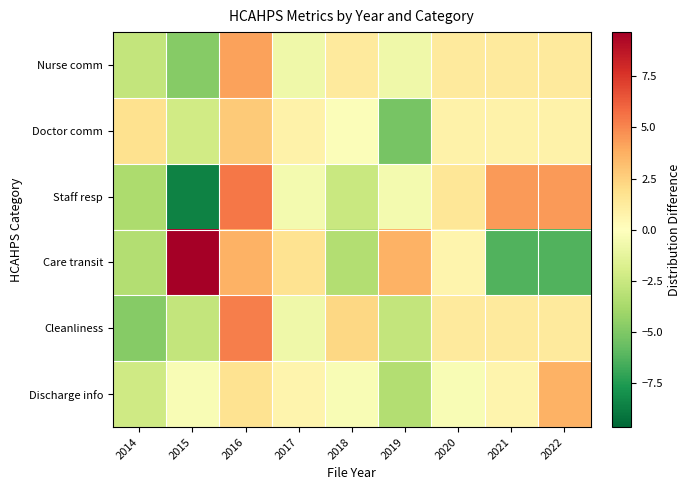

Which series has the largest range (max minus min)?

Care transit